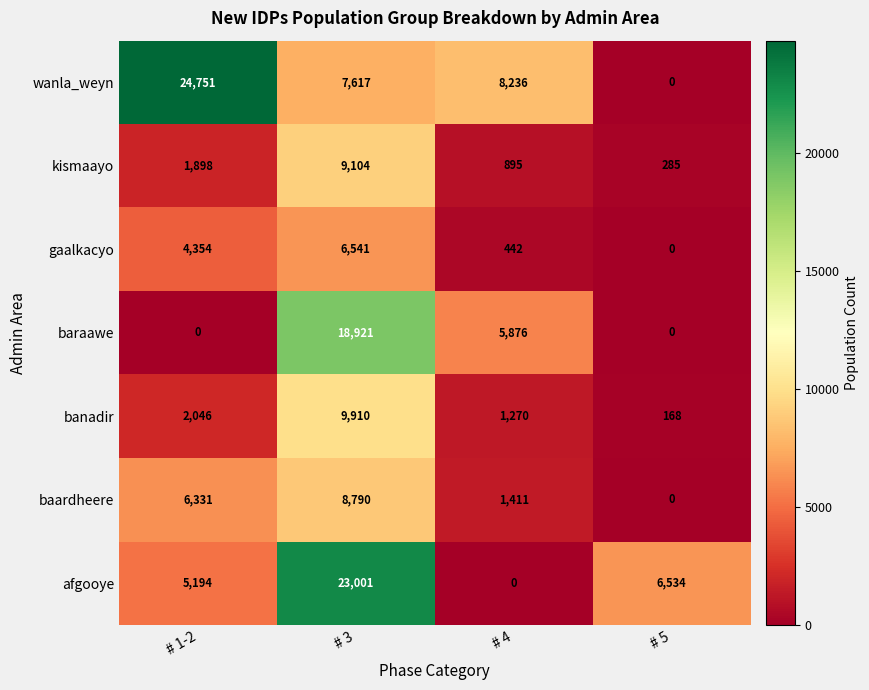

How many distinct data groups are displayed?

7